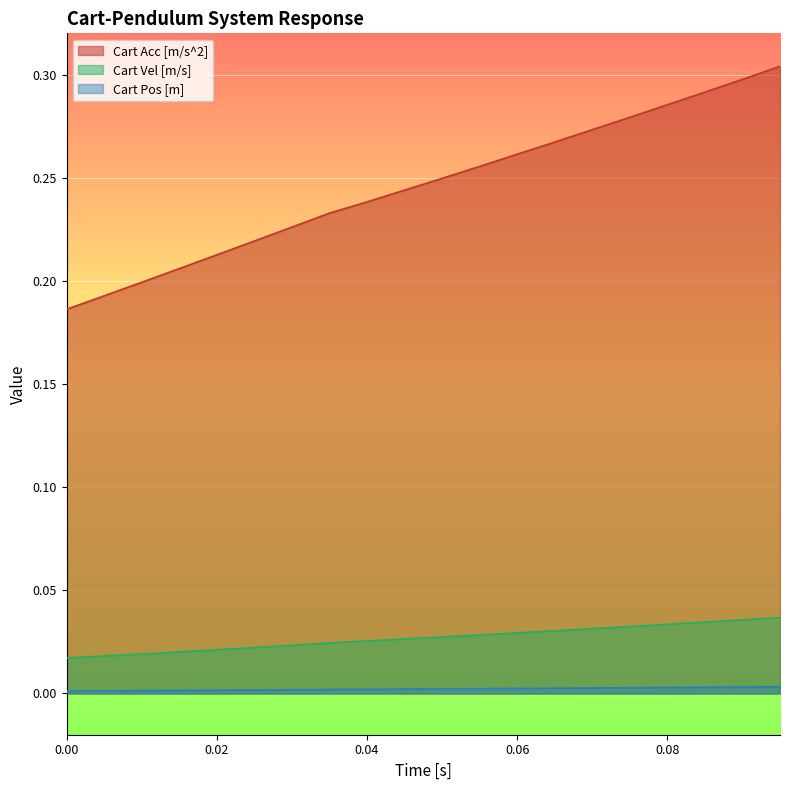

List the series in order of their peak value, lowest first.

Cart Pos [m], Cart Vel [m/s], Cart Acc [m/s^2]